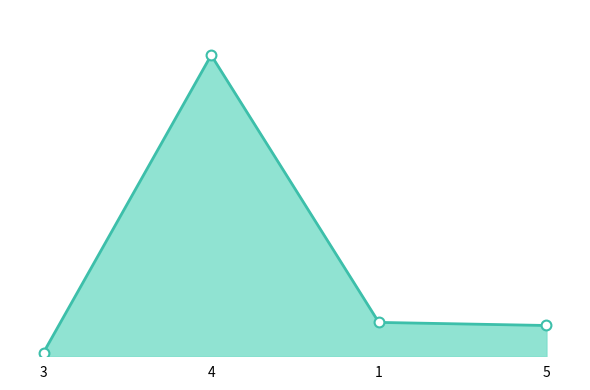

Is this an area chart (filled region under the line)?

Yes